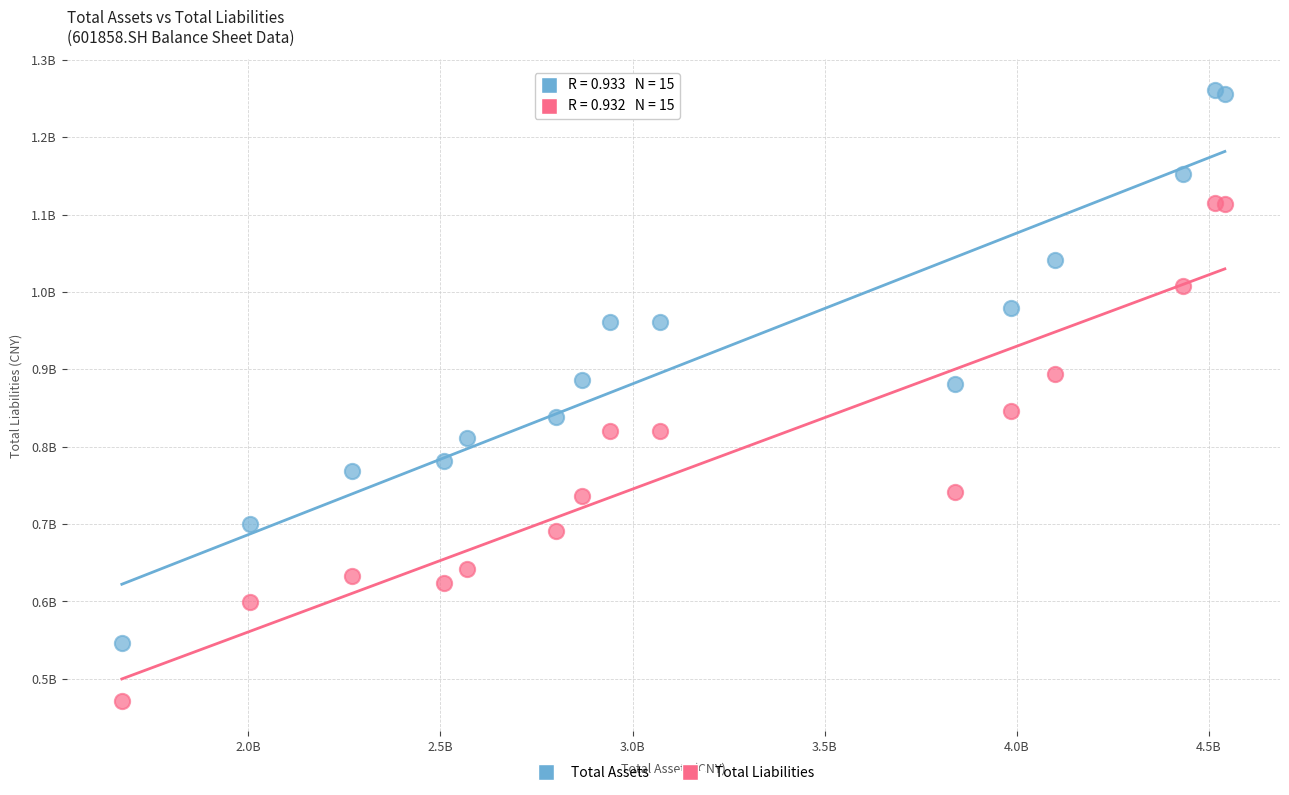

Which series reaches the maximum Y coordinate?

Total Assets